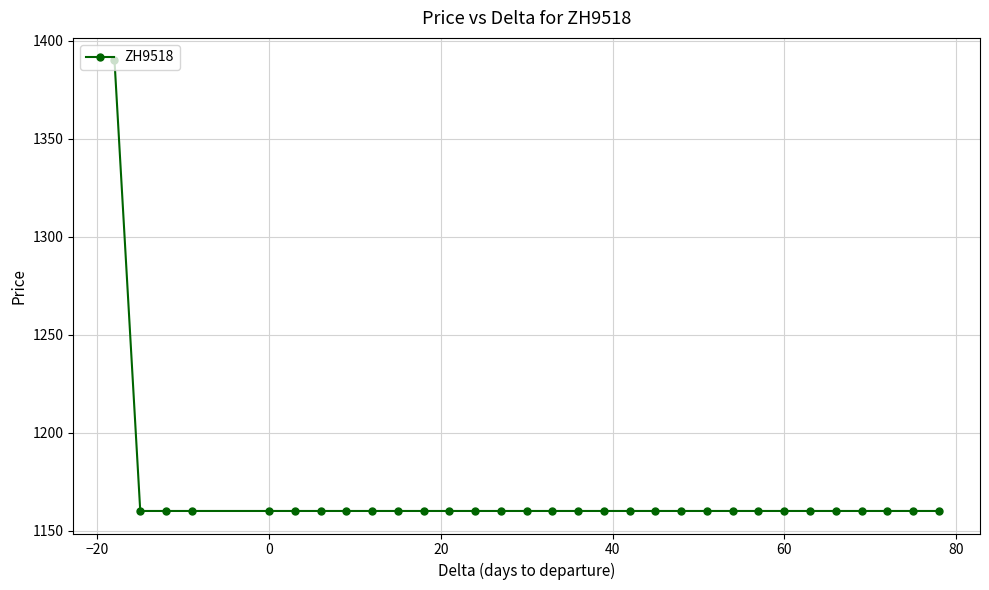

What is the difference between the maximum and minimum values?

230